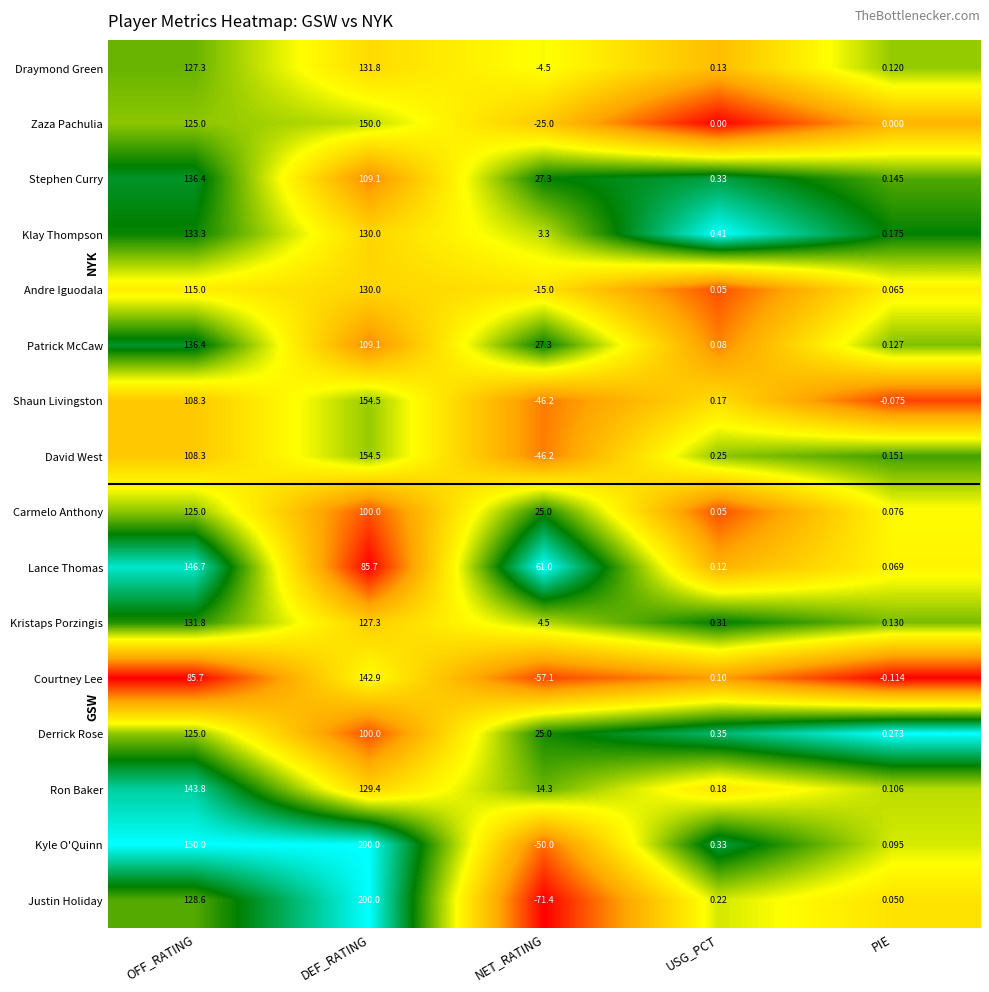

Which label corresponds to the smallest value in the chart?

NET_RATING